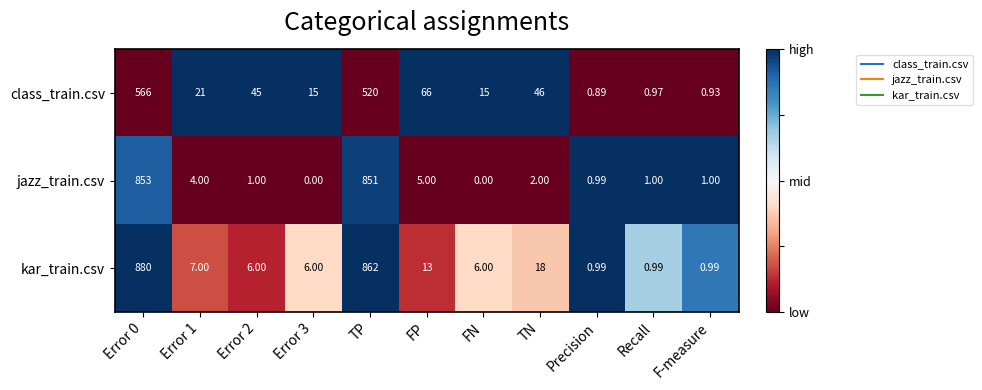

Which series has the largest total across all categories?

kar_train.csv